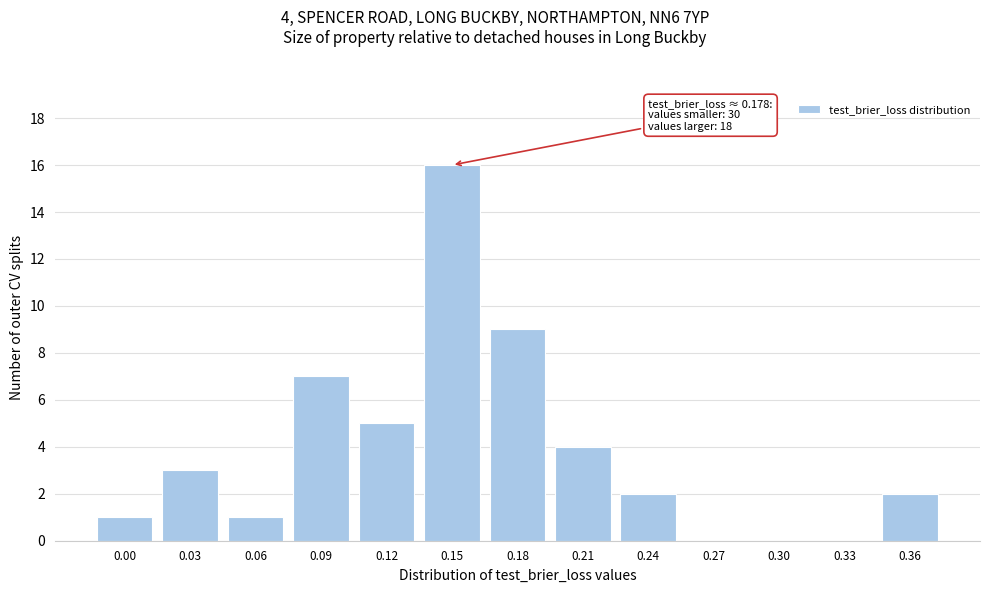

Reading left to right, extract all data points from this chart.

0.00=1	0.03=3	0.06=1	0.09=7	0.12=5	0.15=16	0.18=9	0.21=4	0.24=2	0.27=0	0.30=0	0.33=0	0.36=2